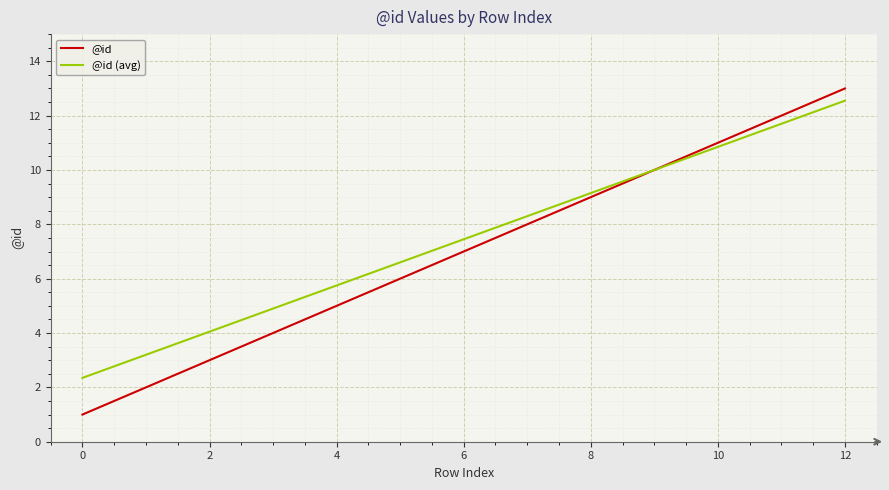

Which series has the largest range (max minus min)?

@id